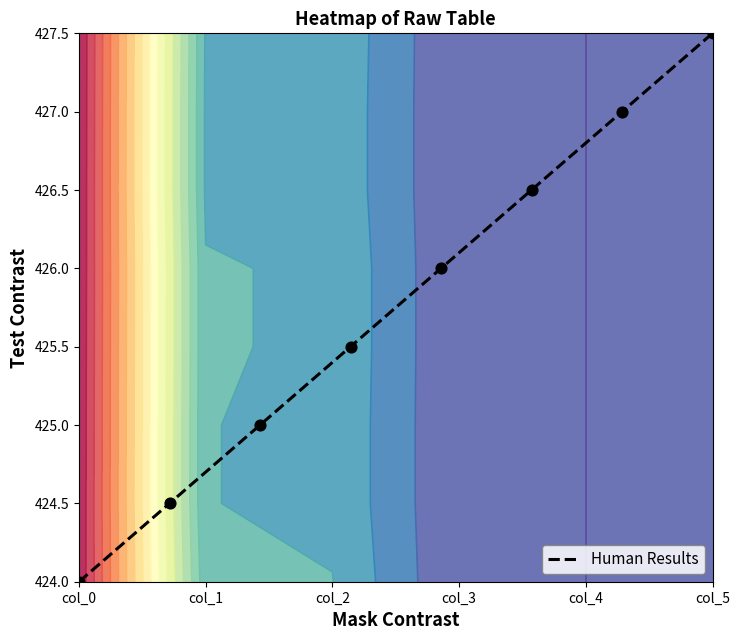

How many values are above zero?

7